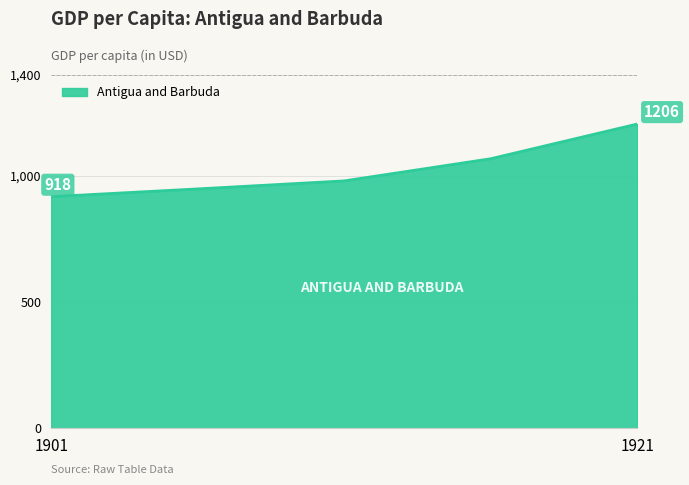

Reading left to right, extract all data points from this chart.

917.9	948.6	980.3	1068.2	1205.6